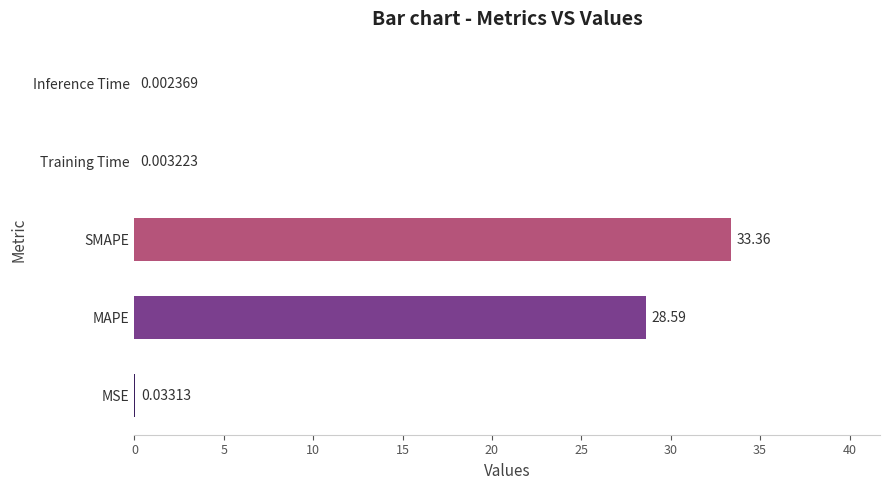

Which label corresponds to the largest value in the chart?

SMAPE